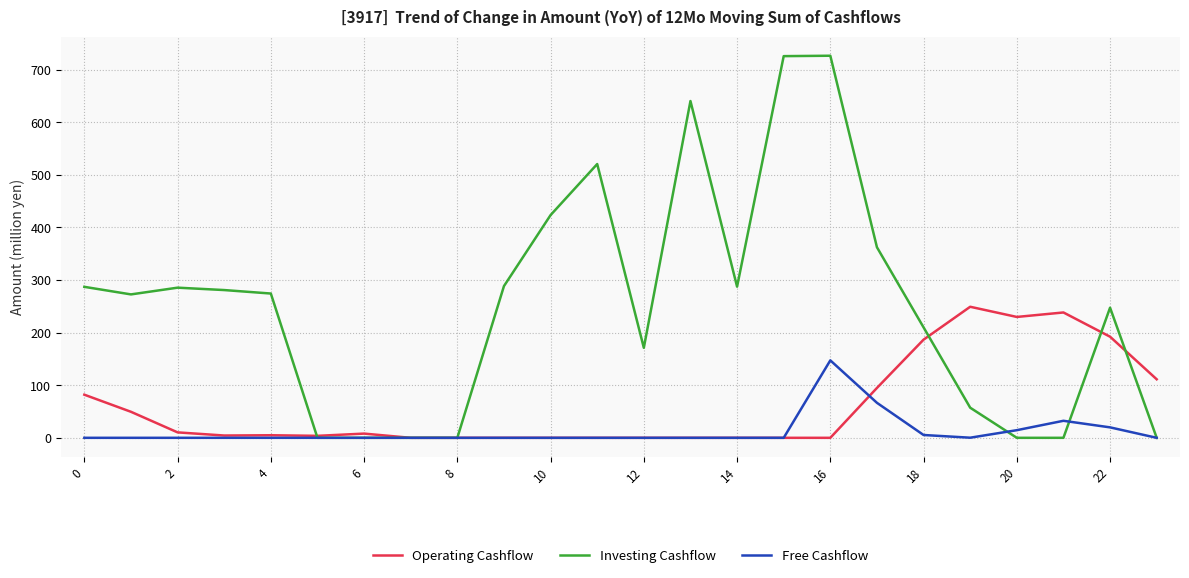

How many lines are shown in the chart?

3